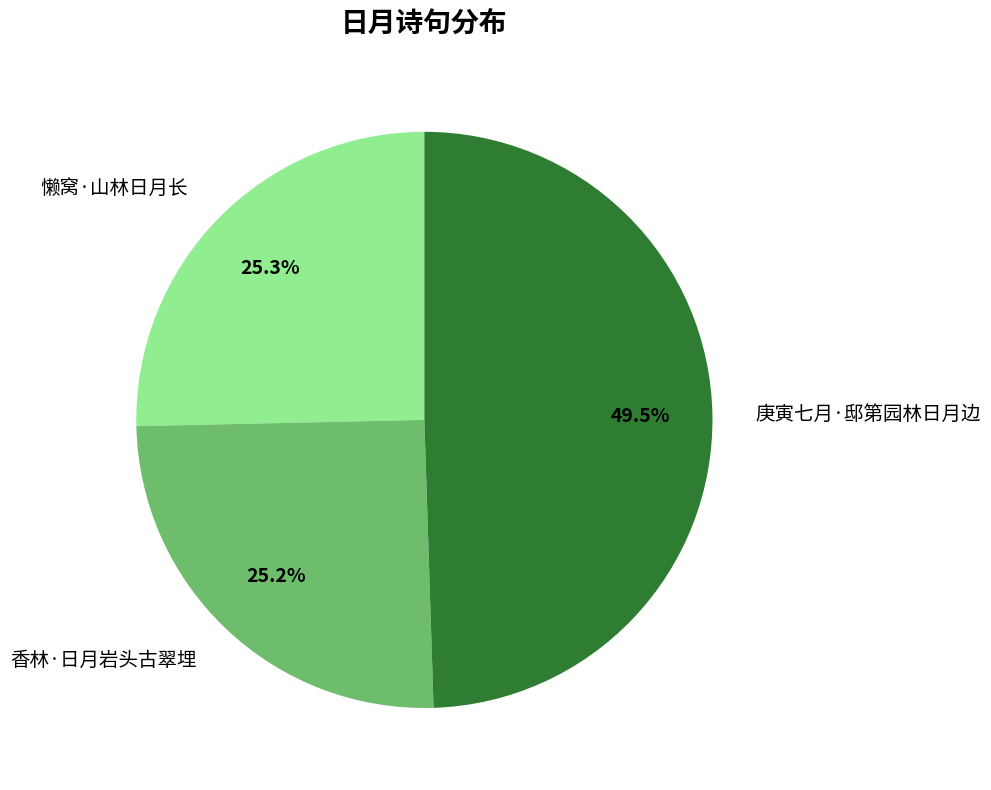

Is there any slice that represents more than half of the pie?

No